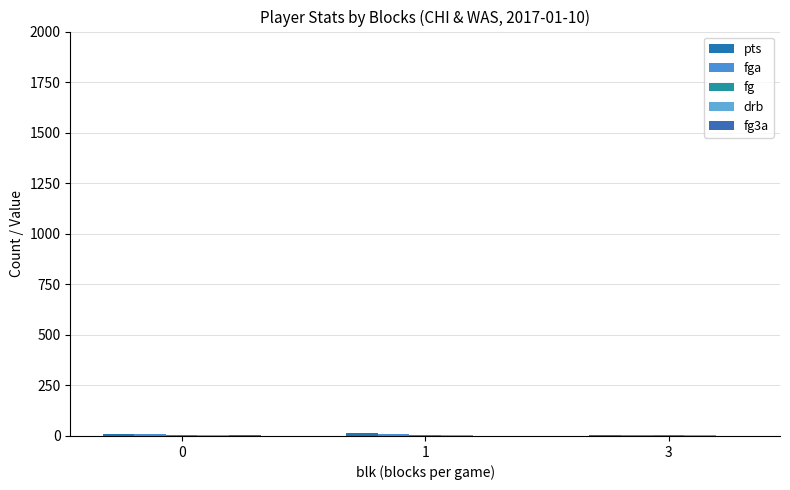

Reading left to right, what are all the values shown in this chart?

pts: 0=9.4	1=14.2	3=7.0
fga: 0=8.0	1=12.0	3=7.0
fg: 0=3.5	1=5.8	3=3.0
drb: 0=2.9	1=5.2	3=3.0
fg3a: 0=3.1	1=1.4	3=2.0